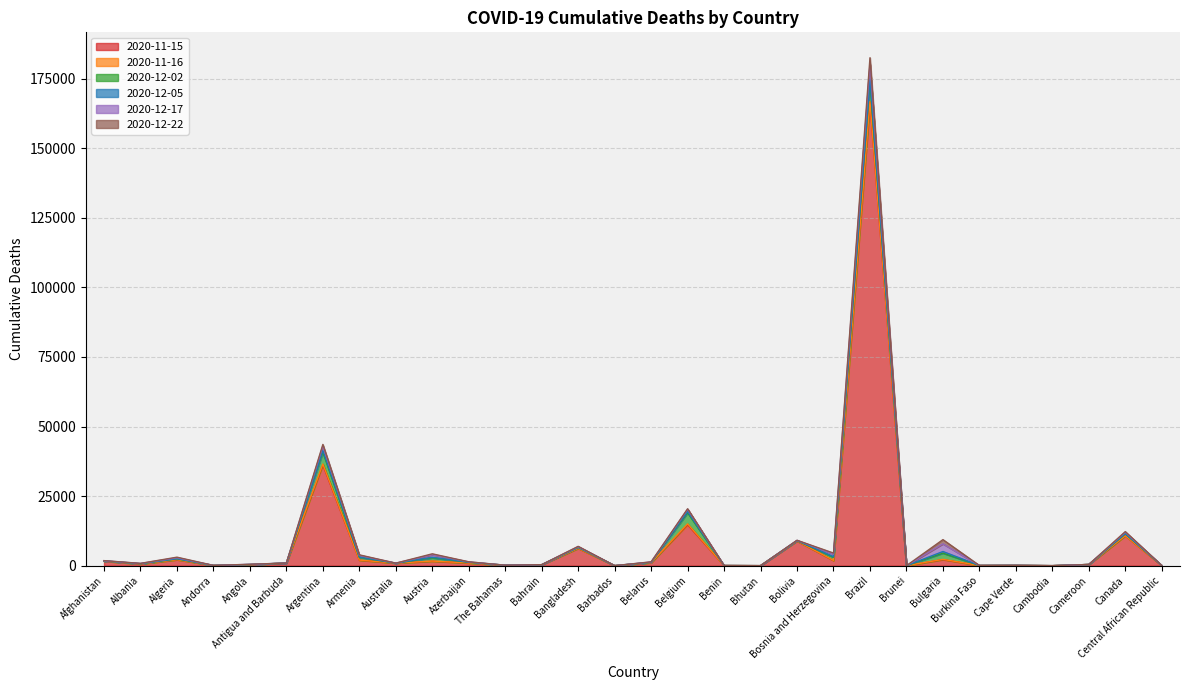

At which label does 2020-12-22 reach its minimum?

Bhutan